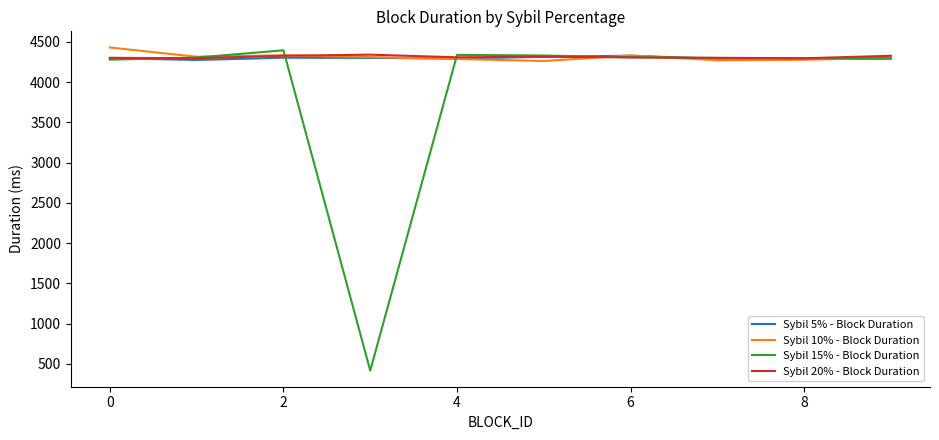

How many categories are shown in the chart?

10